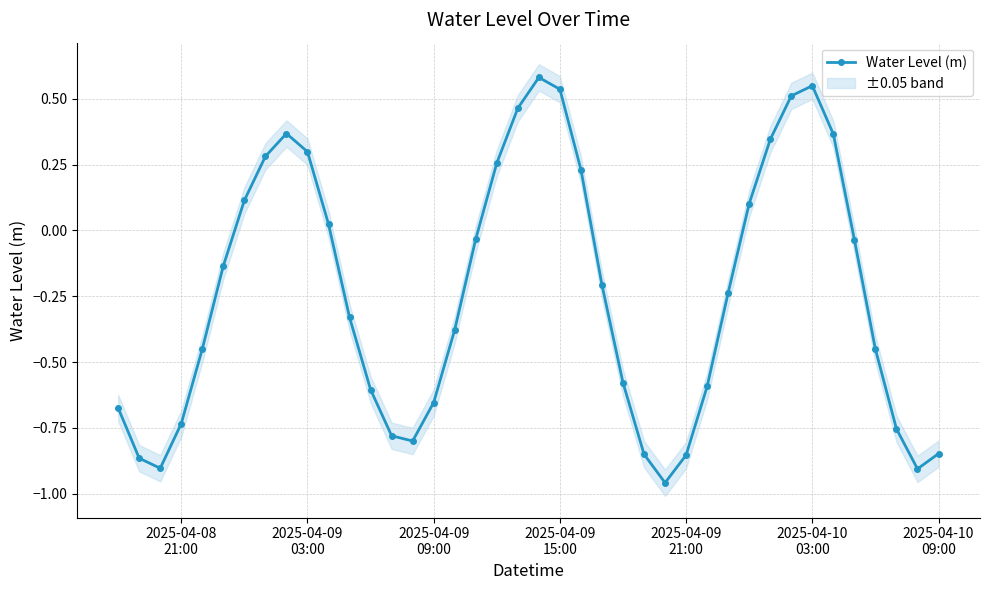

Reading left to right, what are all the values shown in this chart?

-0.7	-0.9	-0.9	-0.7	-0.5	-0.1	0.1	0.3	0.4	0.3	0.0	-0.3	-0.6	-0.8	-0.8	-0.7	-0.4	-0.0	0.3	0.5	0.6	0.5	0.2	-0.2	-0.6	-0.9	-1.0	-0.9	-0.6	-0.2	0.1	0.3	0.5	0.5	0.4	-0.0	-0.5	-0.8	-0.9	-0.8